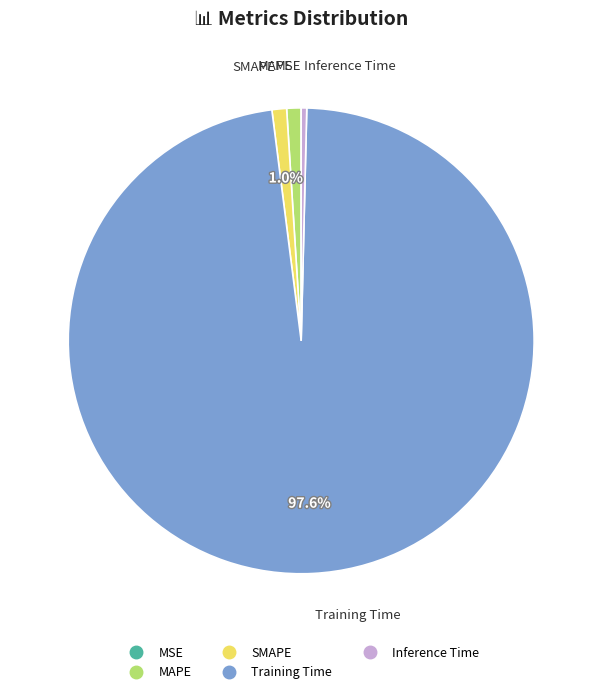

Combined, do Inference Time and MAPE account for over 50%?

No